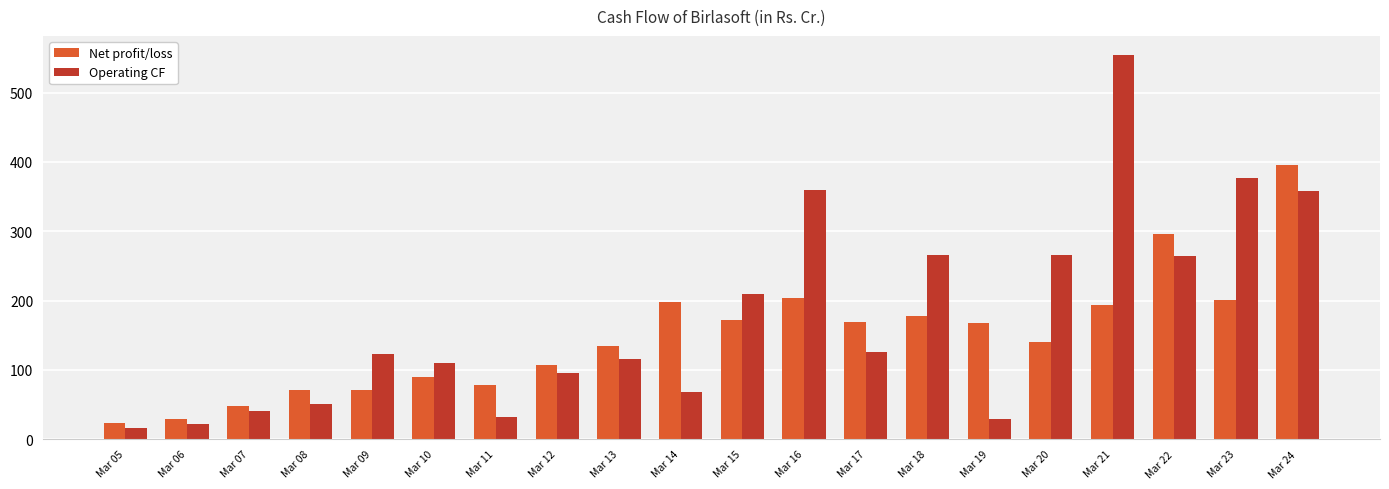

List the series in order of their peak value, highest first.

Operating CF, Net profit/loss